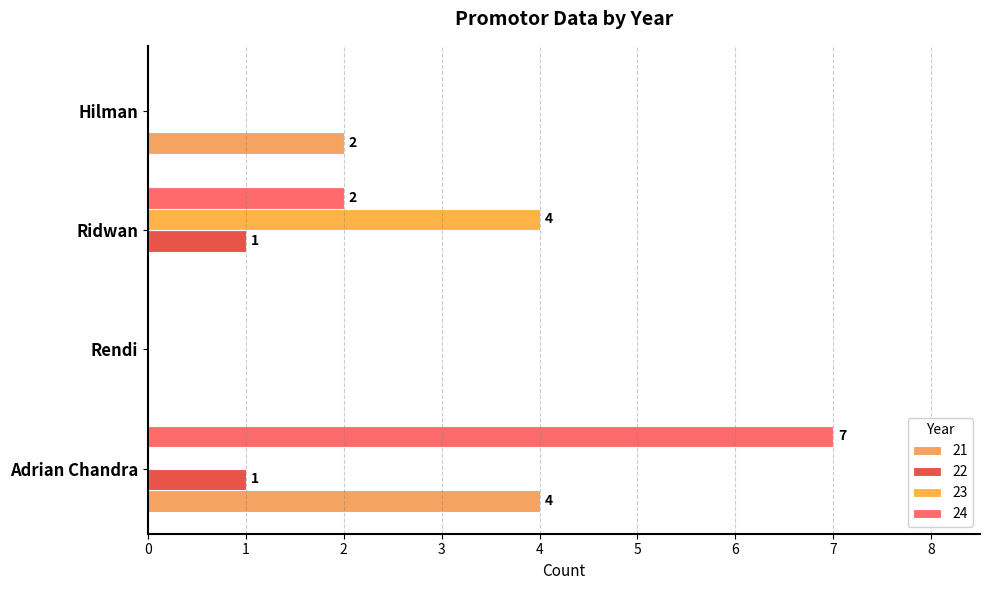

At which label is 21 closest to 2?

Hilman